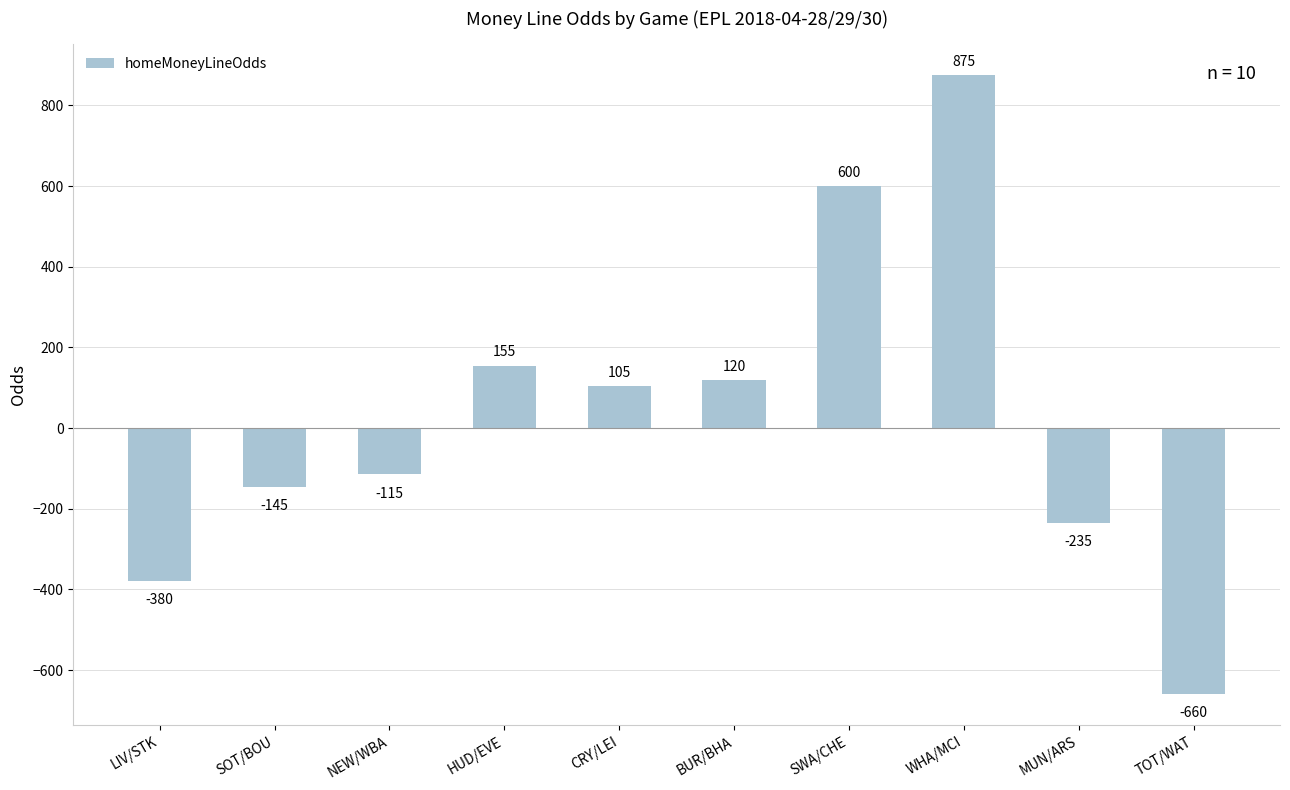

Where is the data nearest to the value 107?

CRY/LEI